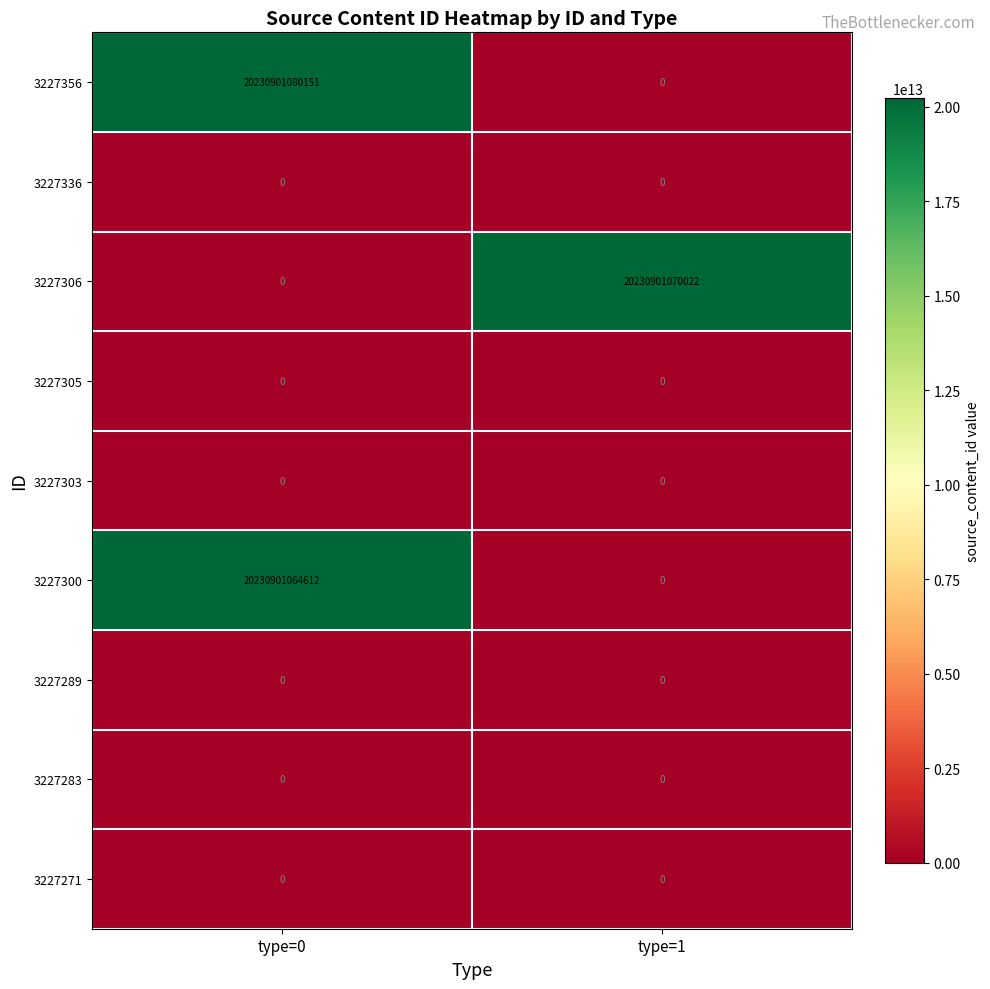

At which category is the sum across all series the highest?

type=0